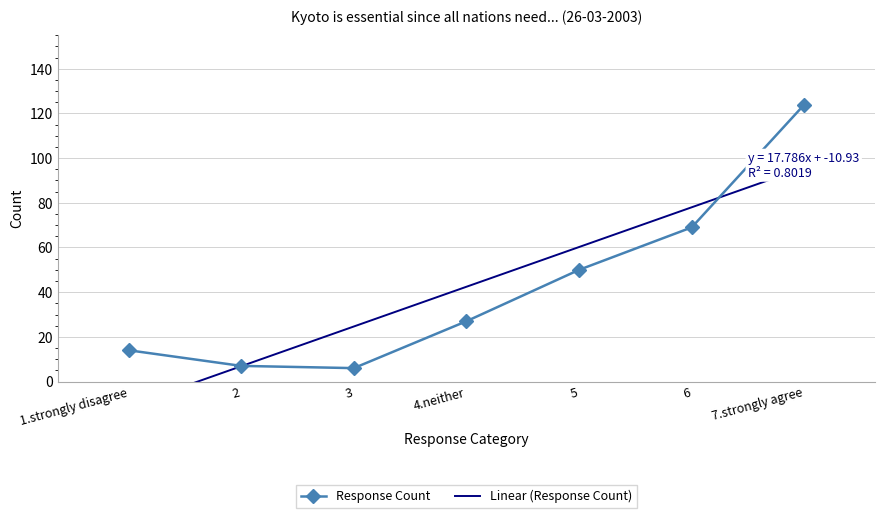

What is the change in value from 3 to 5?

+44